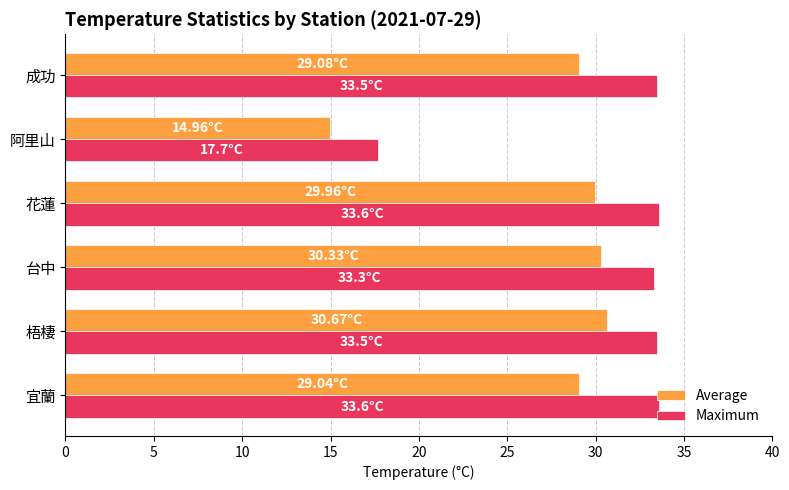

Which series has the largest range (max minus min)?

Maximum